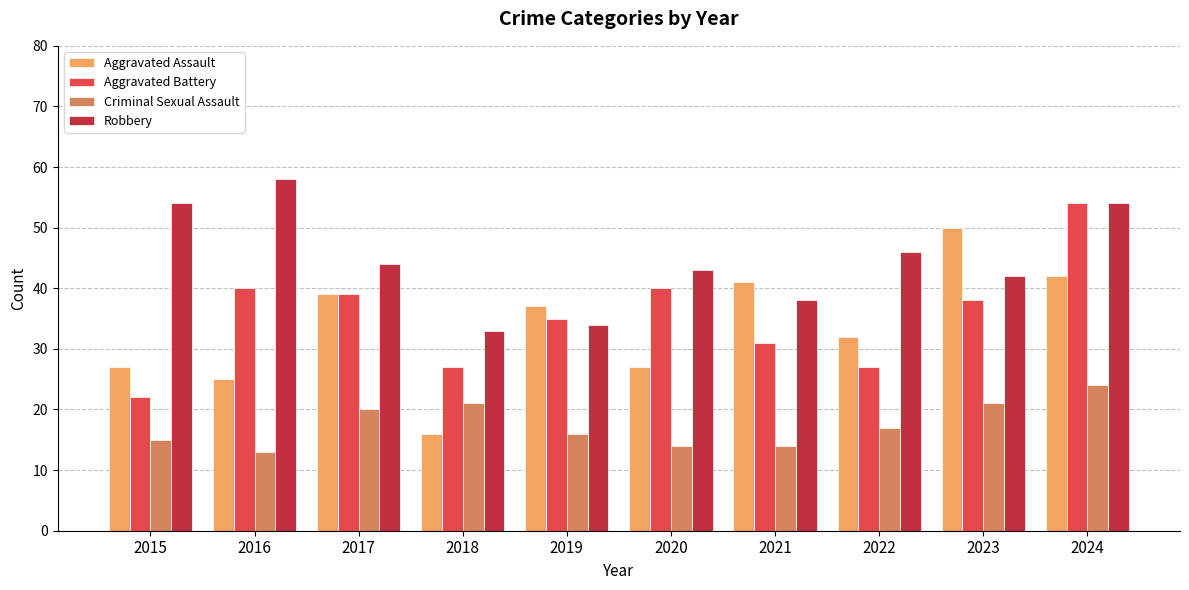

How many distinct data groups are displayed?

4